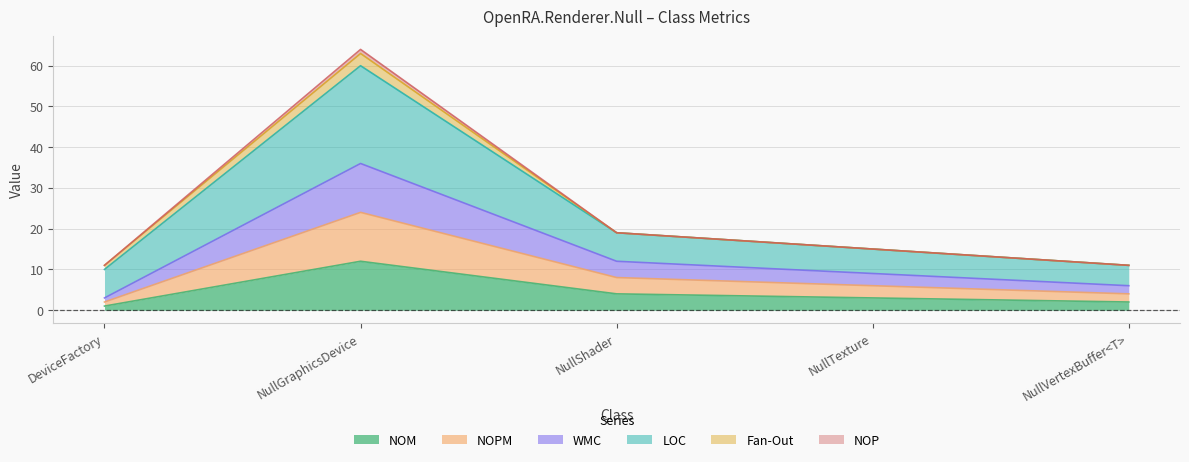

At which label does NOM reach its minimum?

DeviceFactory